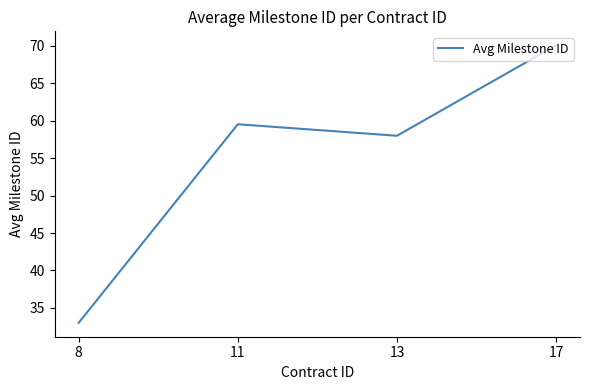

At which category does the chart reach its minimum across all series?

8